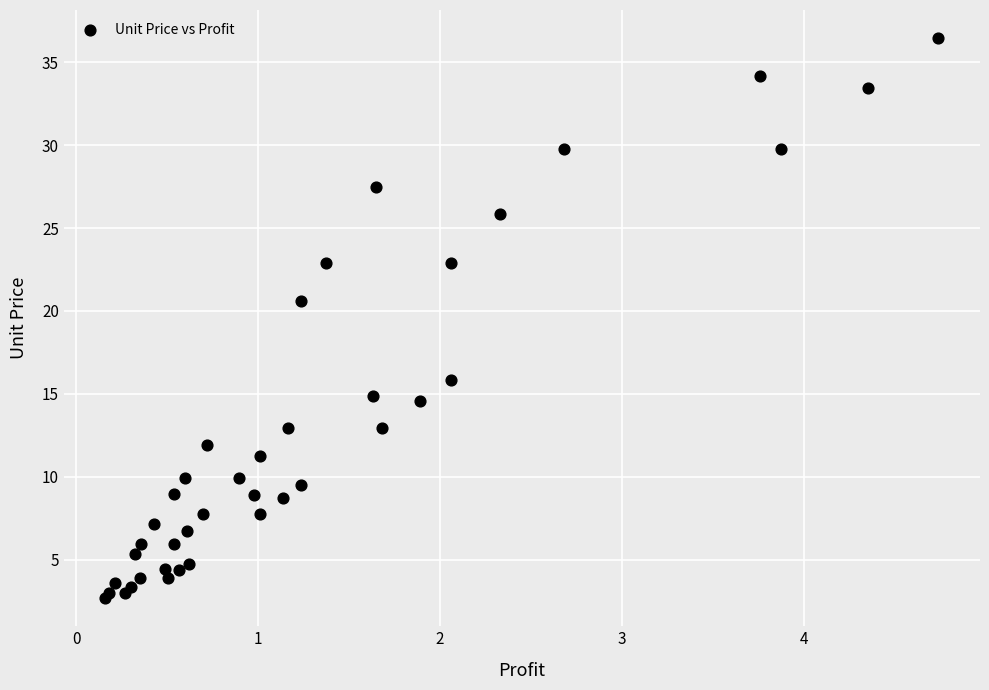

What Y value in the scatter plot is closest to 19?

20.6